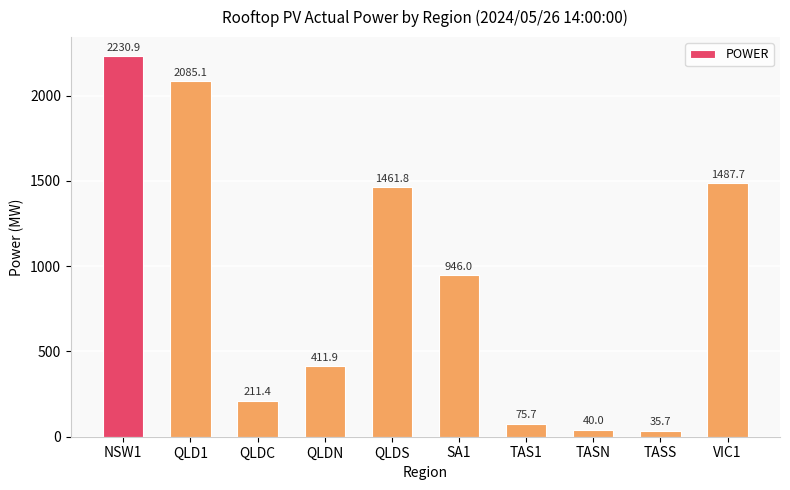

What position from the right is TASN?

3